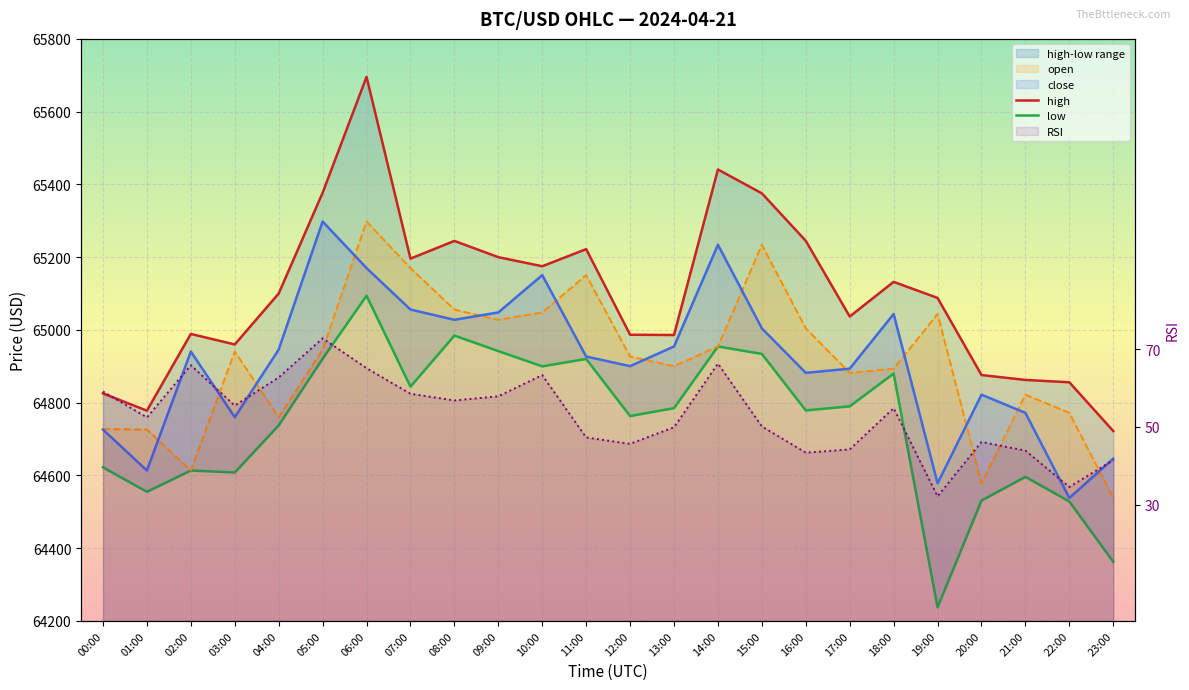

True or false: close and low intersect in this chart.

False